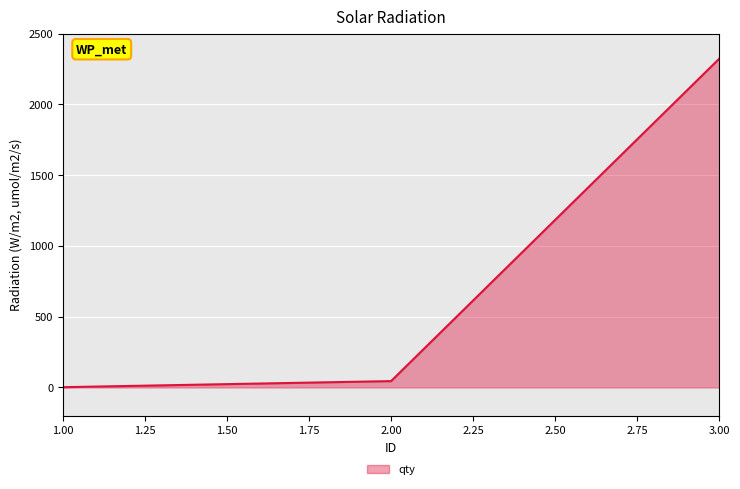

What is the minimum value shown in the chart?

2